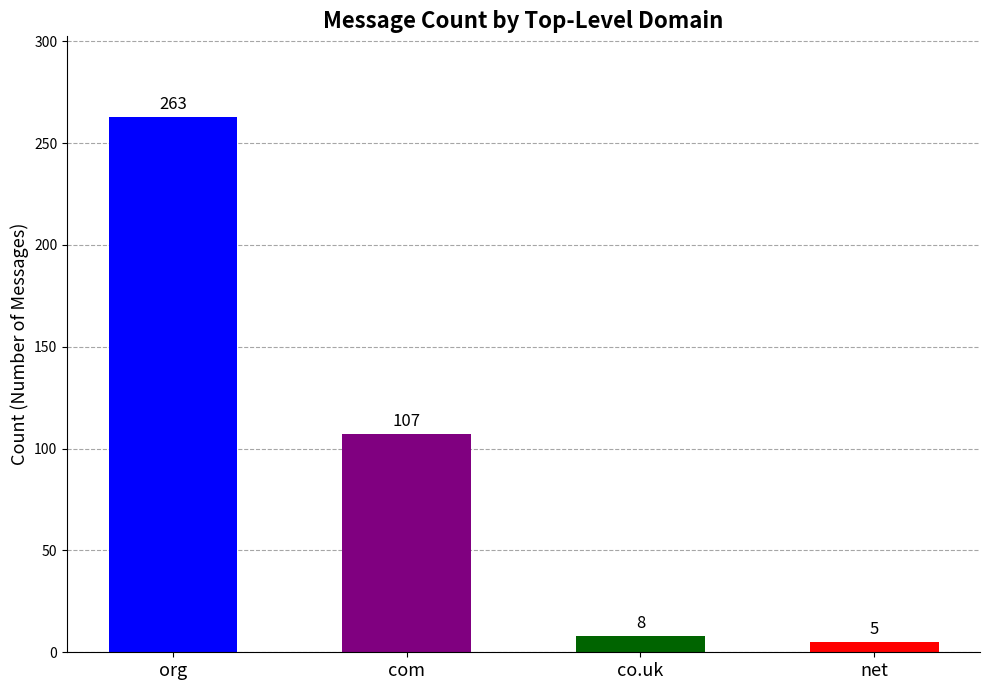

List the labels in order of value, largest first.

org, com, co.uk, net